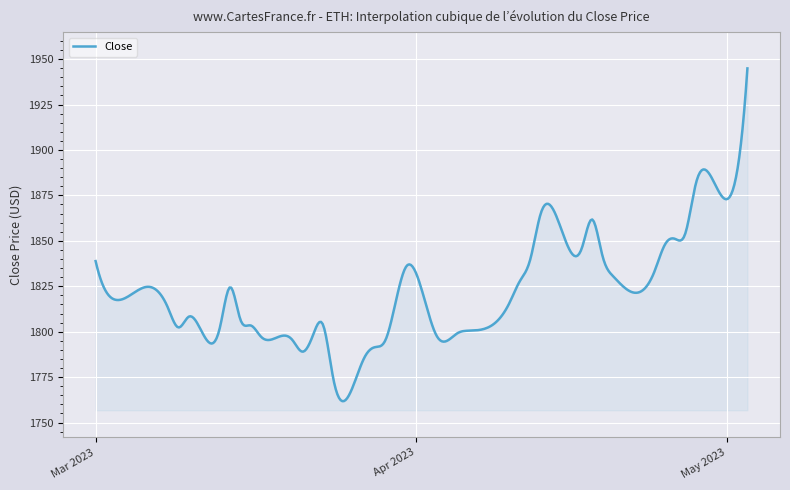

What is the difference between the maximum and minimum values?

183.1